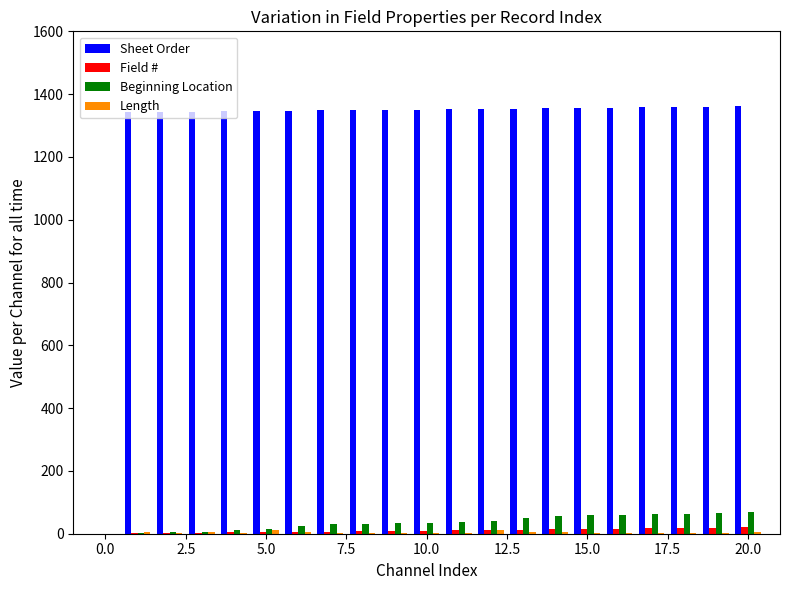

What is the highest value of the Beginning Location series?

68